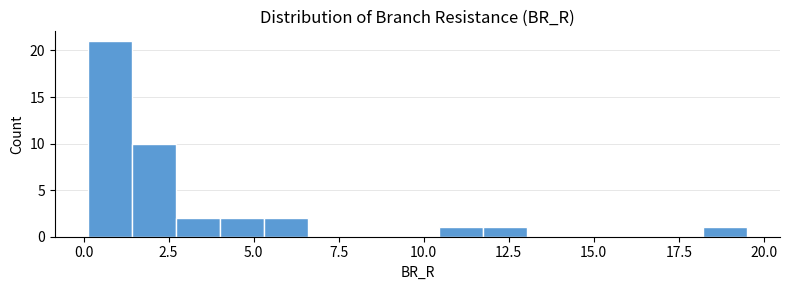

Read against the x-axis, roughly where is the centre of the tallest bar?

1.0